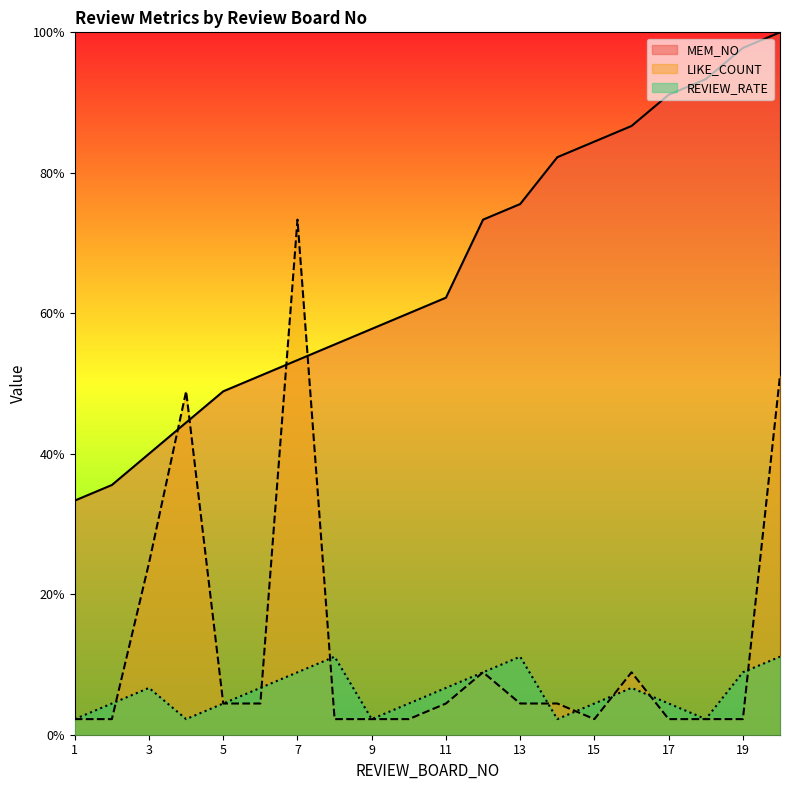

Reading left to right, transcribe all the data shown in this chart.

LIKE_COUNT: 2.2	2.2	24.4	48.9	4.4	4.4	73.3	2.2	2.2	2.2	4.4	8.9	4.4	4.4	2.2	8.9	2.2	2.2	2.2	51.1
REVIEW_RATE: 2.2	4.4	6.7	2.2	4.4	6.7	8.9	11.1	2.2	4.4	6.7	8.9	11.1	2.2	4.4	6.7	4.4	2.2	8.9	11.1
MEM_NO: 33.3	35.6	40.0	44.4	48.9	51.1	53.3	55.6	57.8	60.0	62.2	73.3	75.6	82.2	84.4	86.7	91.1	93.3	97.8	100.0